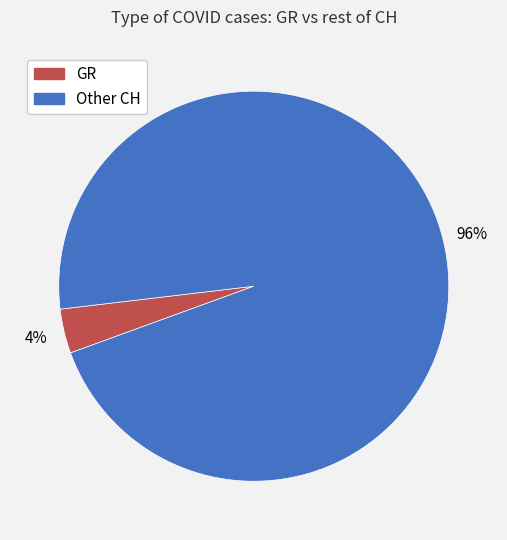

Combined, do Other CH and GR account for over 50%?

Yes